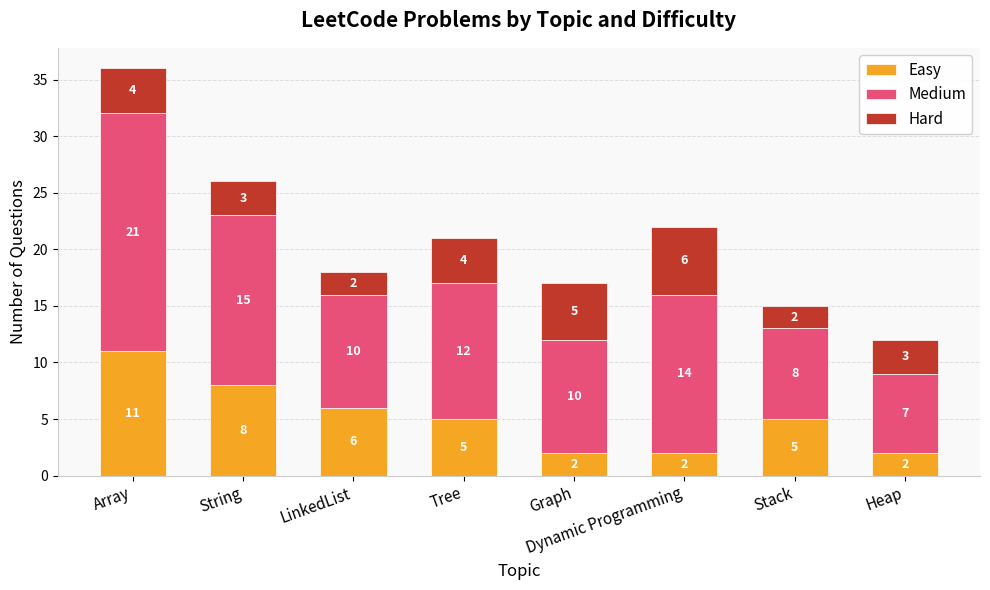

True or false: Easy has a value of 8 at Stack.

False